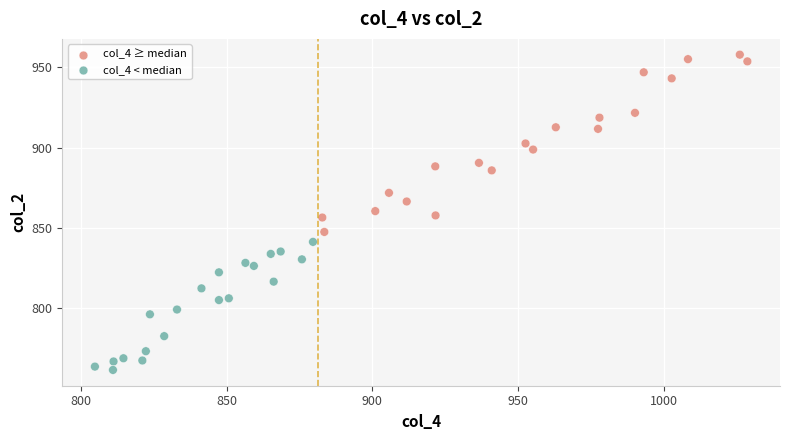

What is the range of X values (max minus min)?

224.1